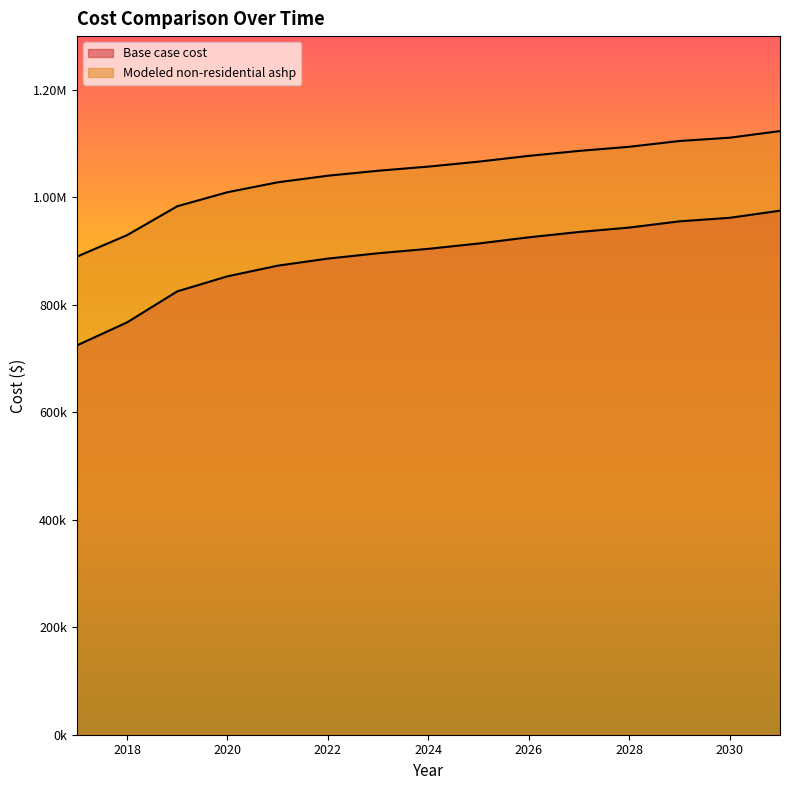

True or false: Modeled non-residential ashp has a value of 192464.5 at 2022.

False